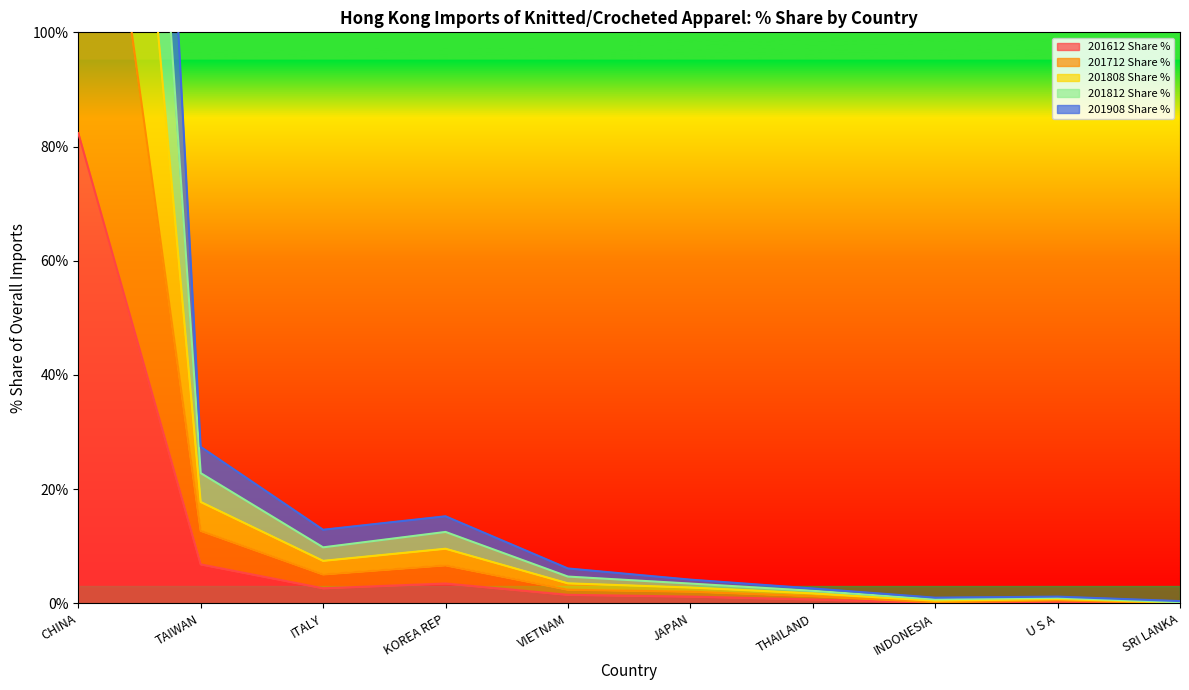

List the series in order of their overall mean, highest first.

201808 Share %, 201812 Share %, 201712 Share %, 201908 Share %, 201612 Share %